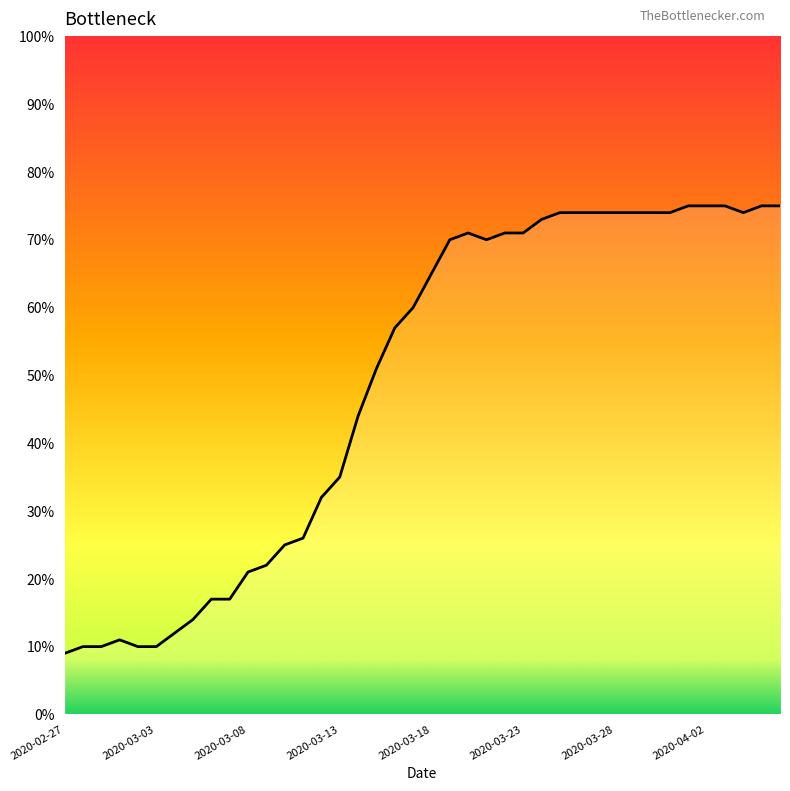

What is the difference between the maximum and minimum values?

66